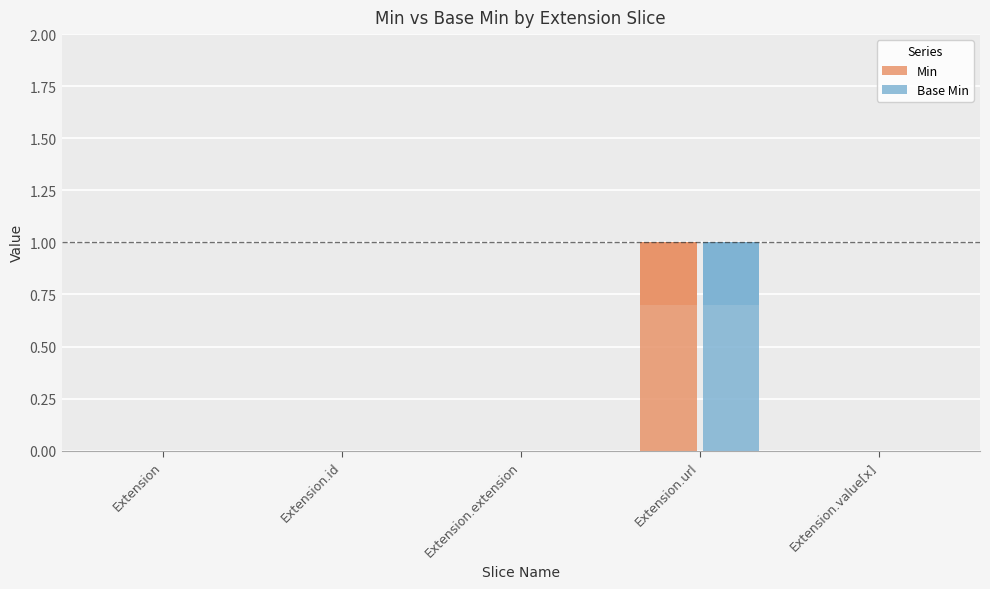

Reading right to left, extract all data points from this chart.

Min: Extension.value[x]=0	Extension.url=1	Extension.extension=0	Extension.id=0	Extension=0
Base Min: Extension.value[x]=0	Extension.url=1	Extension.extension=0	Extension.id=0	Extension=0